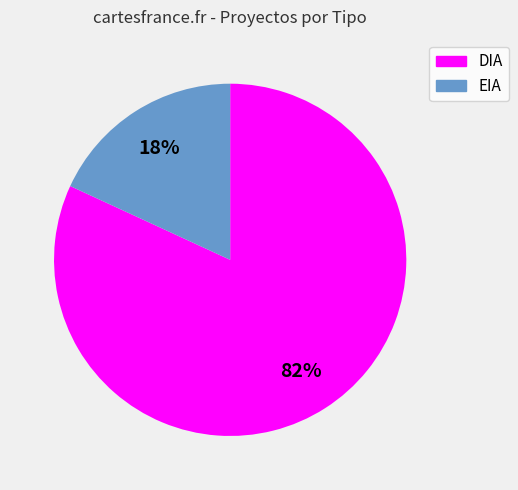

Does DIA account for over 50% of the chart?

Yes